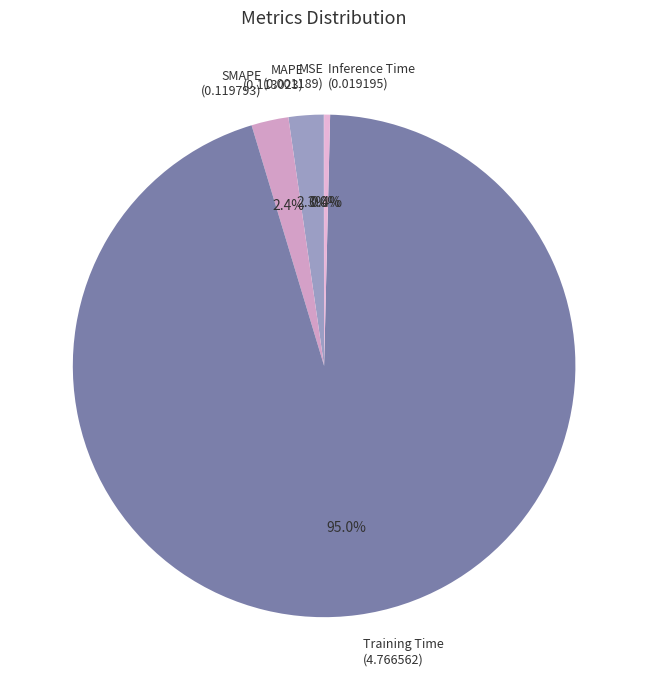

What is the largest slice in the pie chart?

Training Time